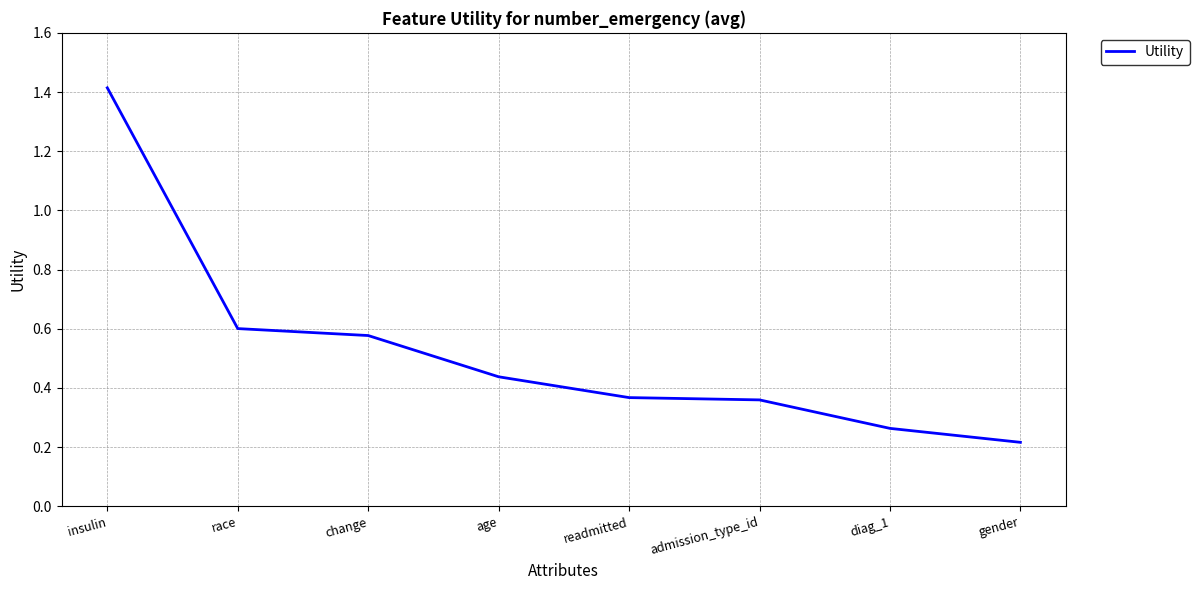

What position from the right is insulin?

8